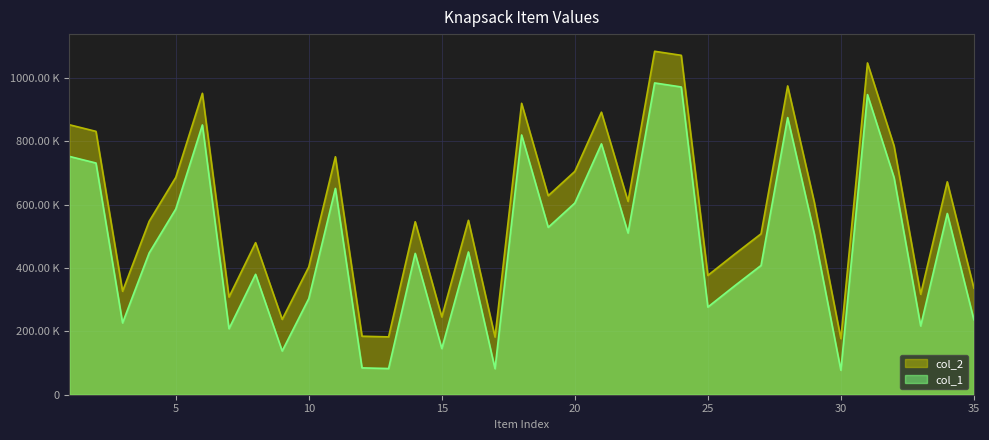

Reading left to right, list all the values displayed in this chart.

col_1: 752770	731852	226775	447811	586588	852115	208533	380325	138063	303801	651675	84782	82694	446412	145792	450918	82271	820464	528646	605411	792433	510697	984814	972085	276881	343448	408331	875411	508677	77352	948001	685712	217270	572507	236663
col_2: 852770	831852	326775	547811	686588	952115	308533	480325	238063	403801	751675	184782	182694	546412	245792	550918	182271	920464	628646	705411	892433	610697	1084814	1072085	376881	443448	508331	975411	608677	177352	1048001	785712	317270	672507	336663